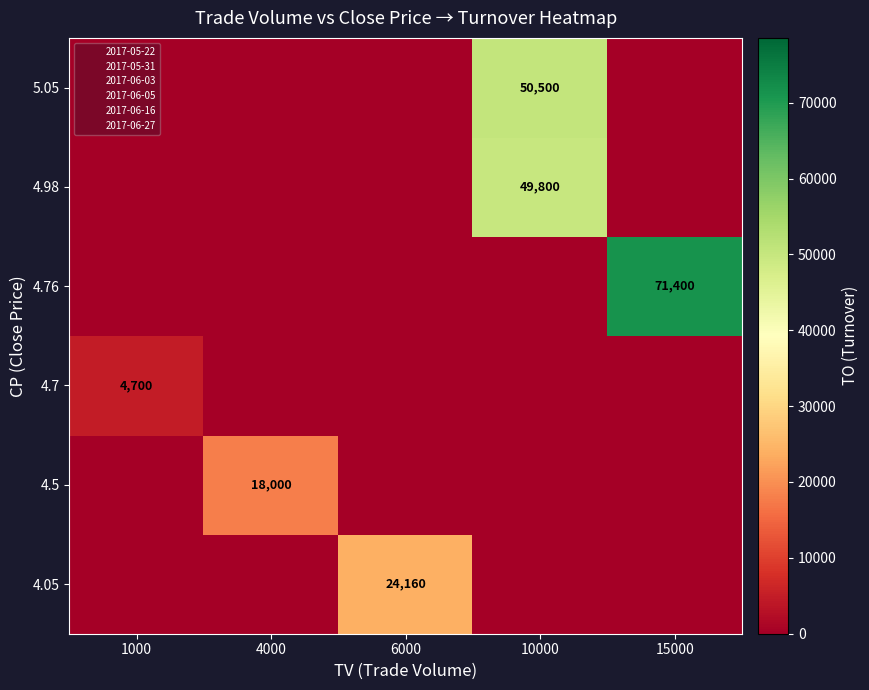

What is the spread (max minus min) of values at 4000?

18000